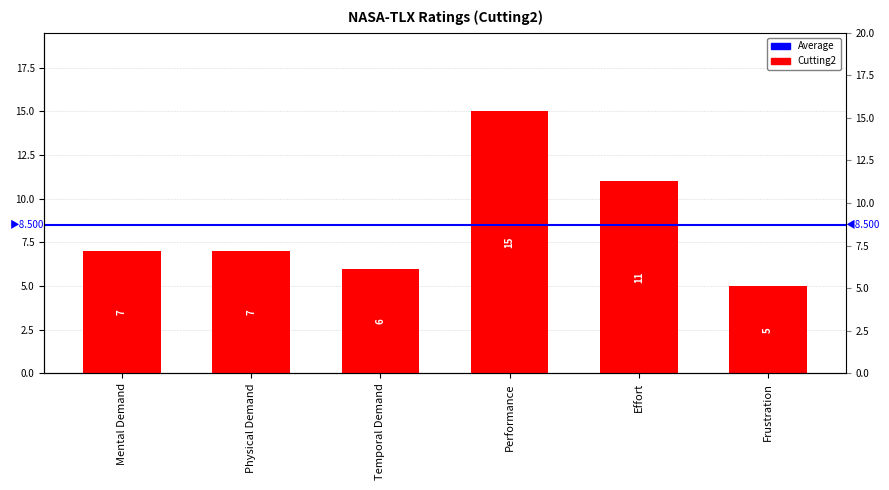

Reading left to right, extract all data points from this chart.

Mental Demand=7	Physical Demand=7	Temporal Demand=6	Performance=15	Effort=11	Frustration=5